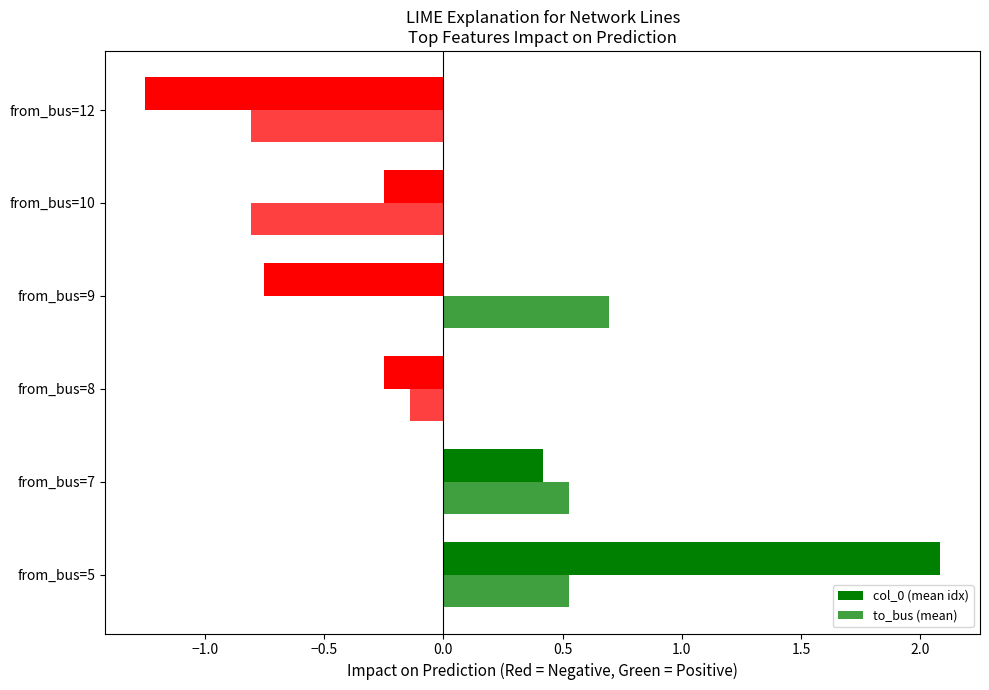

How many data points in col_0 (mean idx) are less than 0?

4